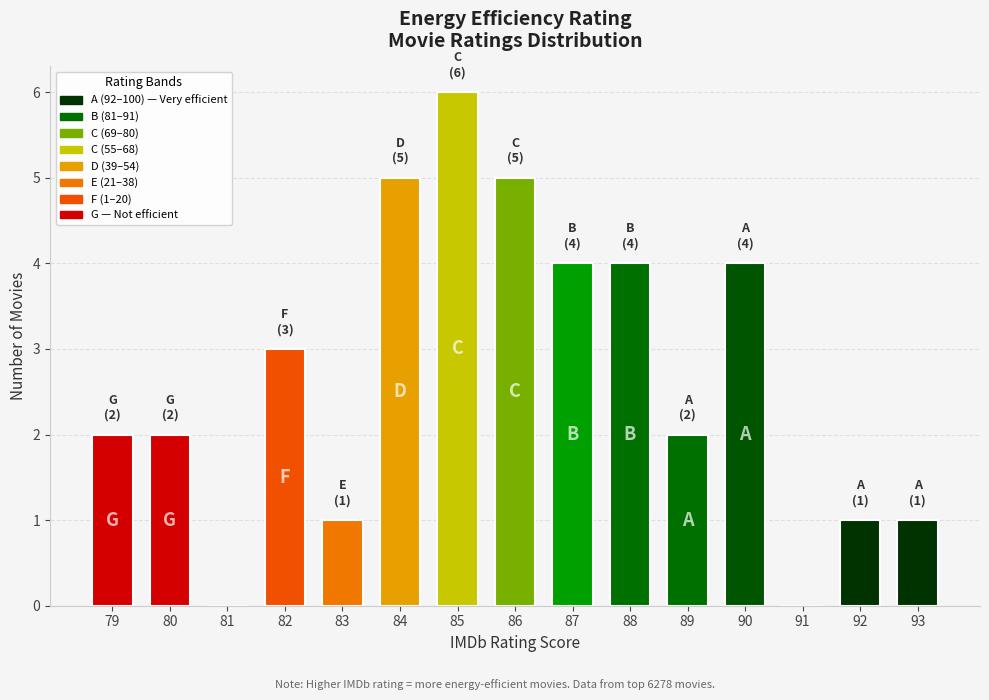

At which label is the value closest to 3?

82